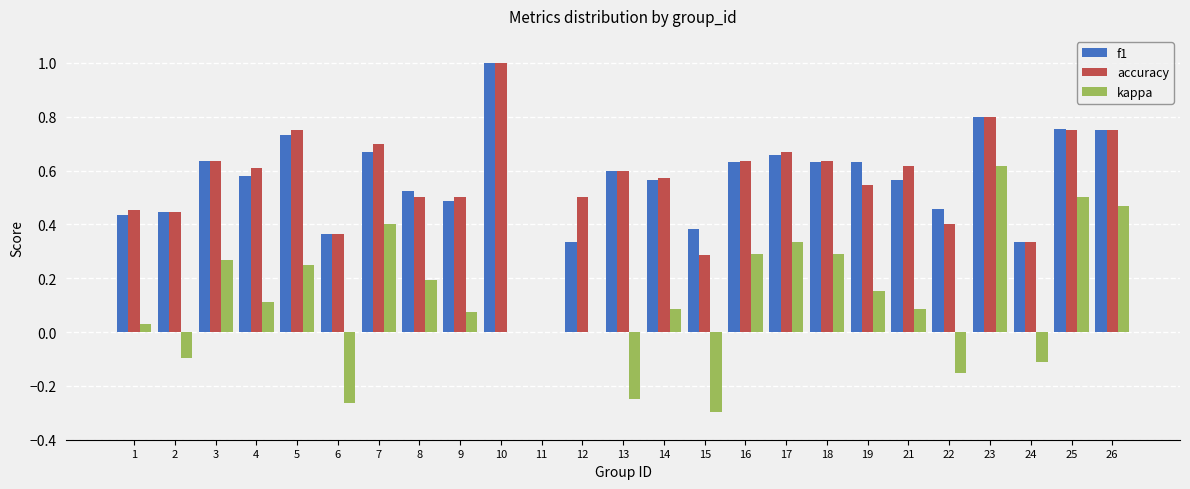

Is the value of kappa at 22 greater than the value of accuracy at 22?

No